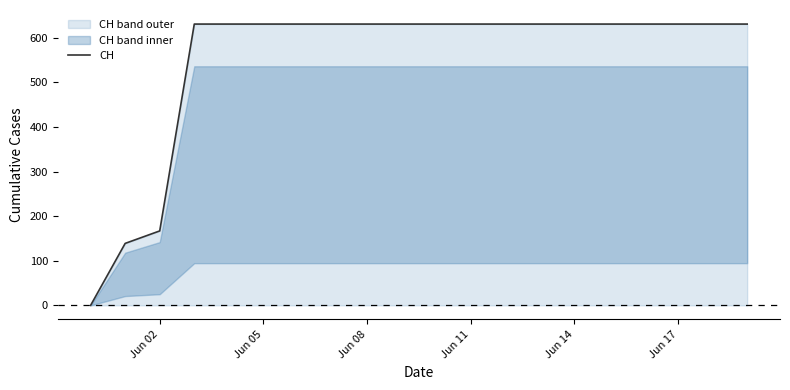

The CH series shows 631 at Jun 14. True or false?

True